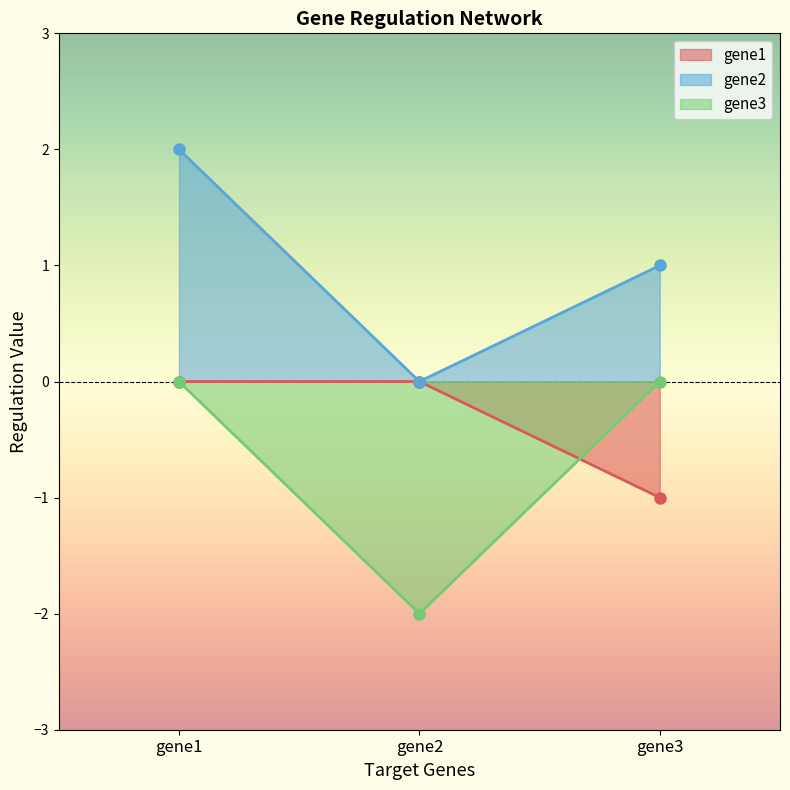

Does the chart display data point markers on the line(s)?

Yes